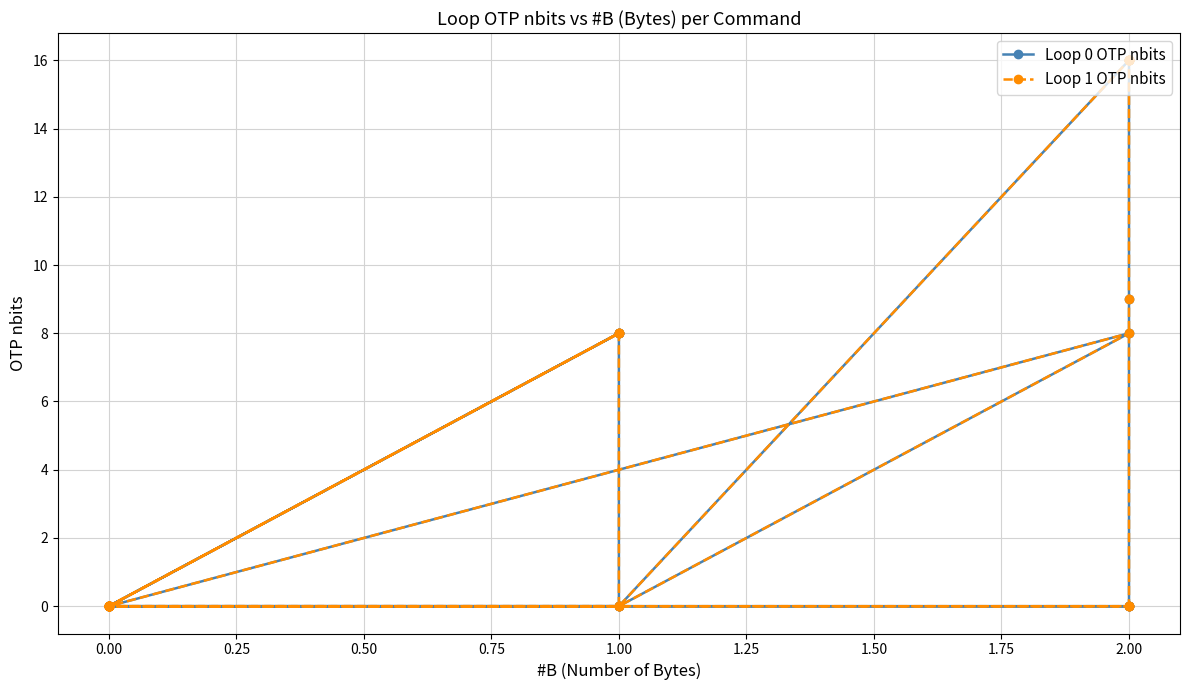

What is the sum of all Loop 0 OTP nbits values?

153